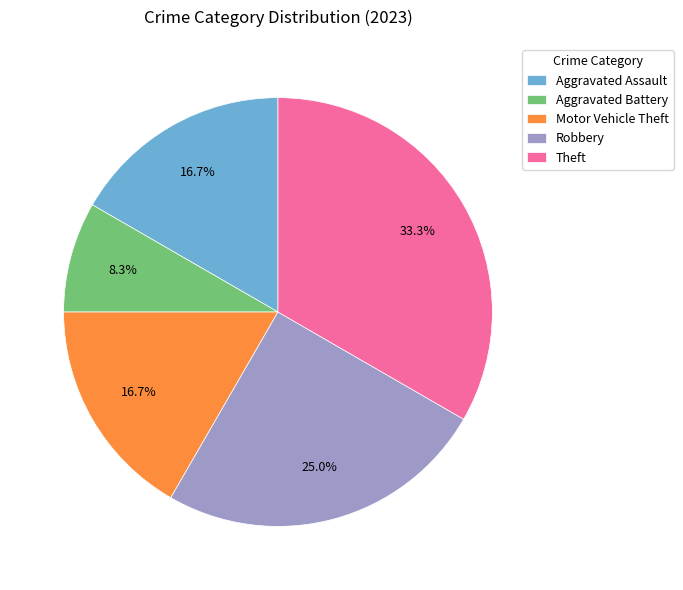

To the nearest percent, what percentage of the pie is Theft?

33%